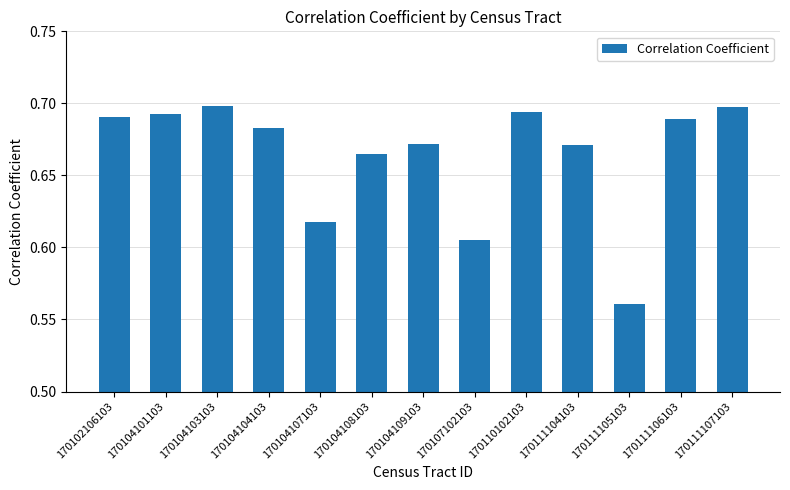

Which category has the lowest value across all series?

170111105103